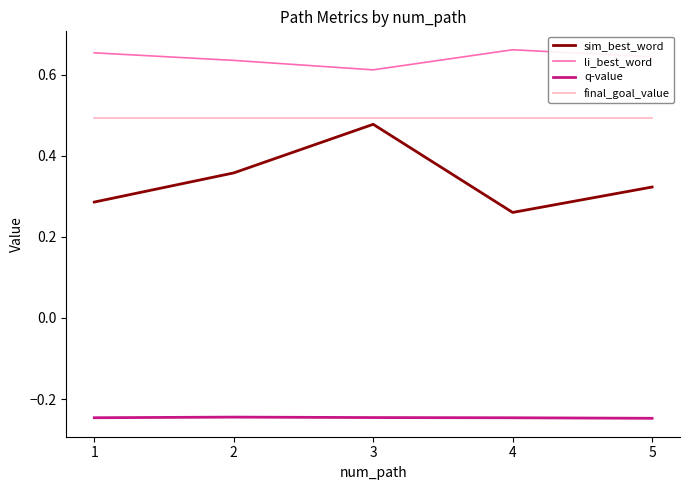

Rank the series by their maximum value, from highest to lowest.

li_best_word, final_goal_value, sim_best_word, q-value